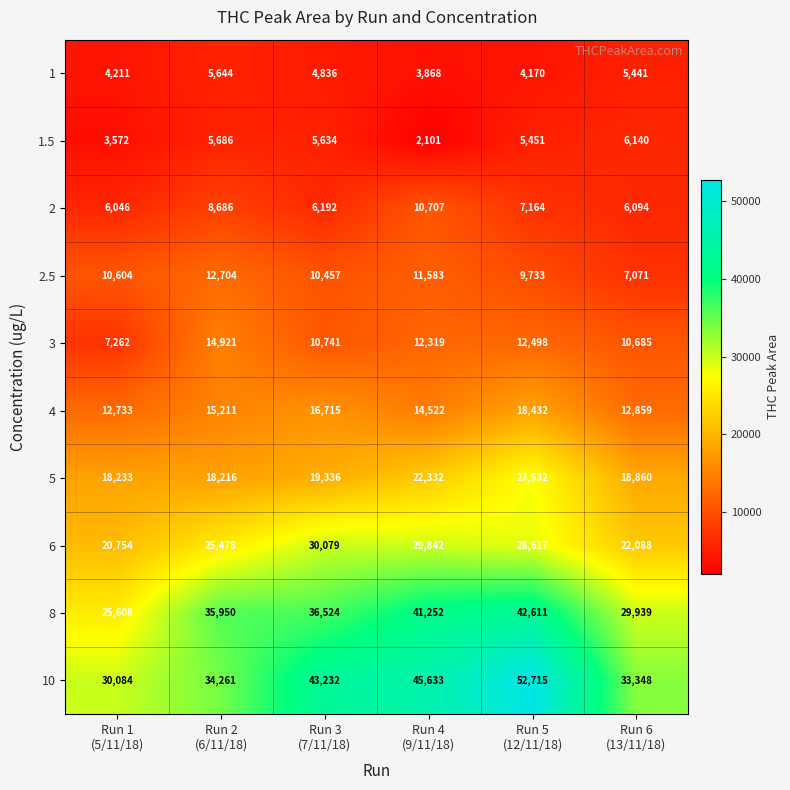

What is the maximum value for 5?

27532